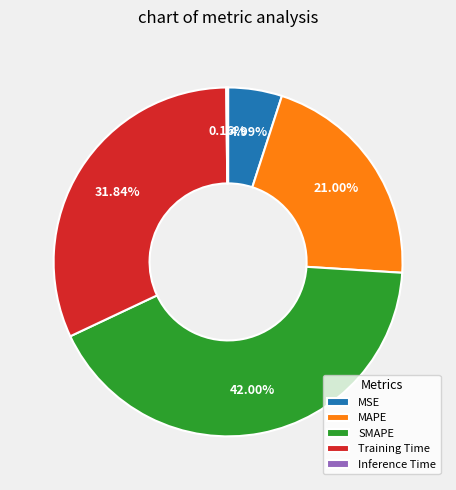

To the nearest percent, what portion does MSE represent?

5%